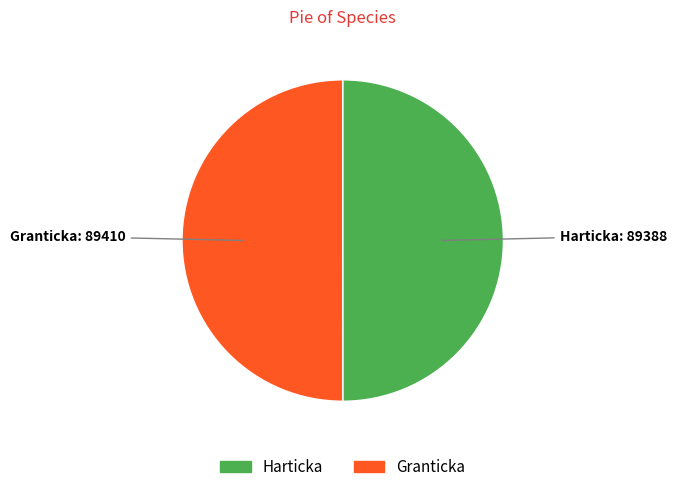

True or false: Harticka accounts for 58% of the total.

False